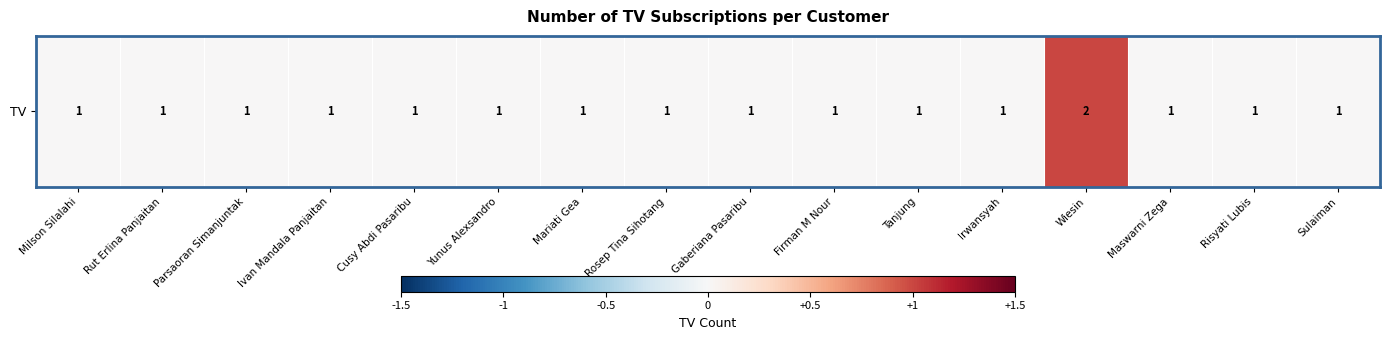

List the labels in order of value, smallest first.

Milson Silalahi, Rut Erlina Panjaitan, Parsaoran Simanjuntak, Ivan Mandala Panjaitan, Cusy Abdi Pasaribu, Yunus Alexsandro, Mariati Gea, Rosep Tina Sihotang, Gaberiana Pasaribu, Firman M Nour, Tanjung, Irwansyah, Maswarni Zega, Risyati Lubis, Sulaiman, Wiesin